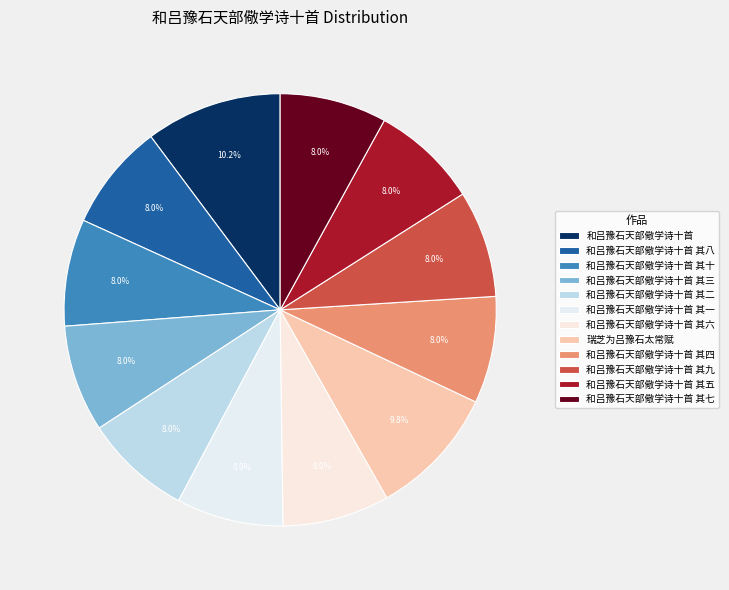

Is 和吕豫石天部儆学诗十首 其十 the majority of the pie?

No